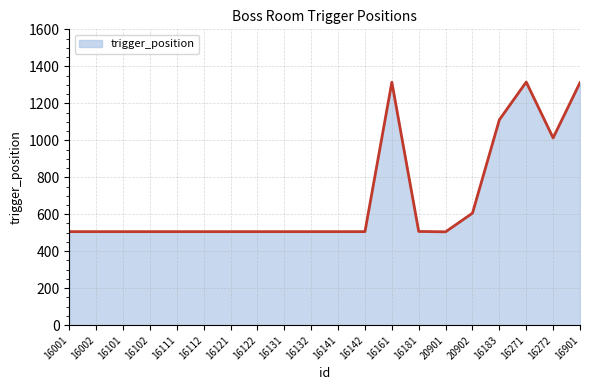

What is the ratio of the value at 16141 to the value at 16111?

1.0